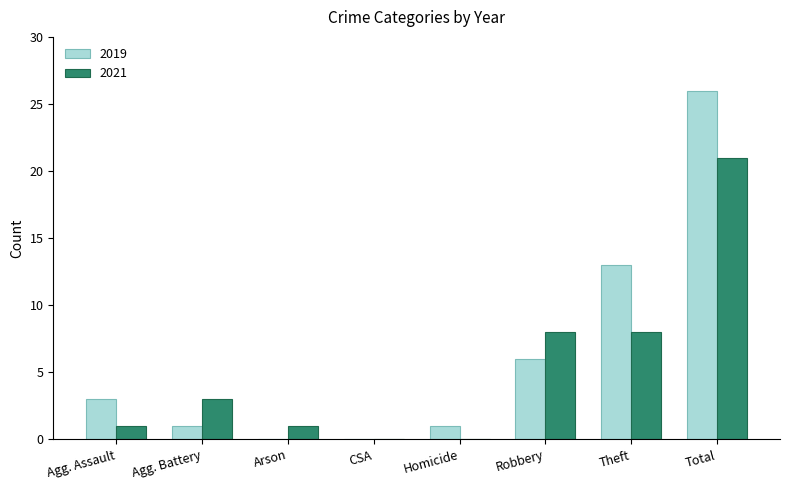

The value of 2019 at Robbery is 6. True or false?

True